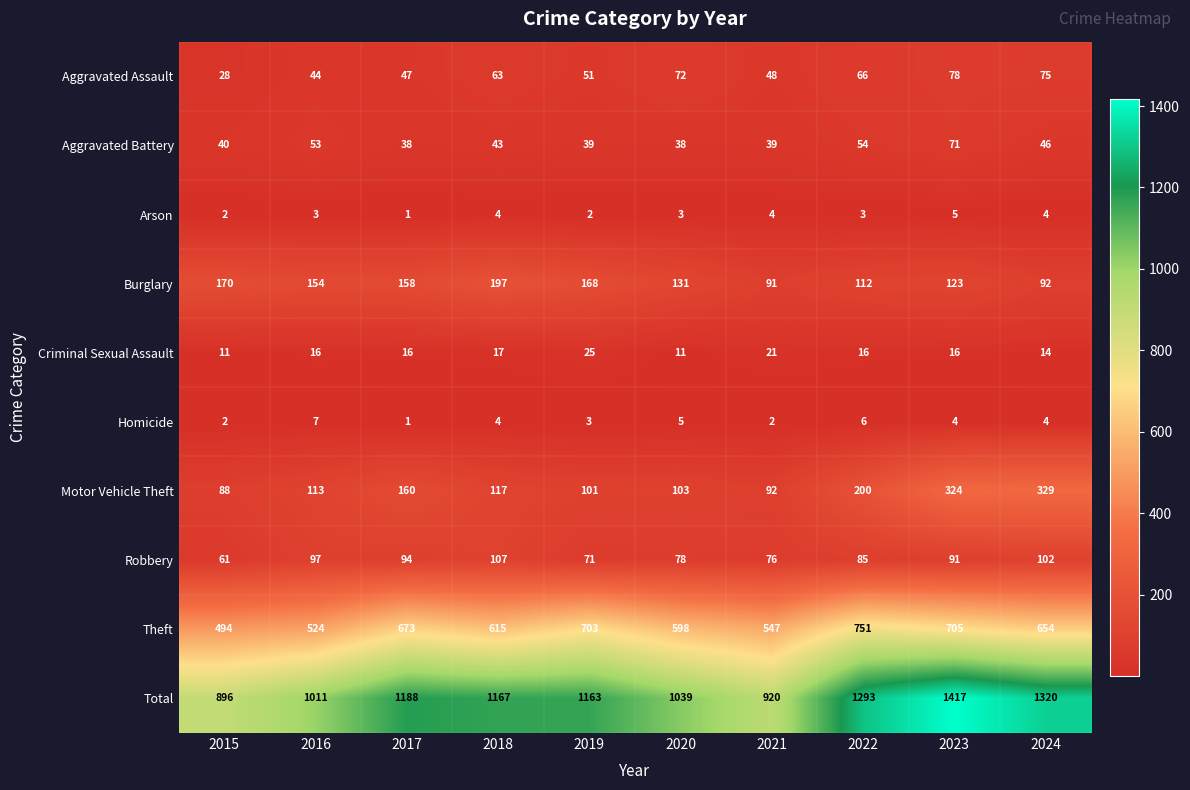

What is the sum of the Burglary values at 2019 and 2021?

259